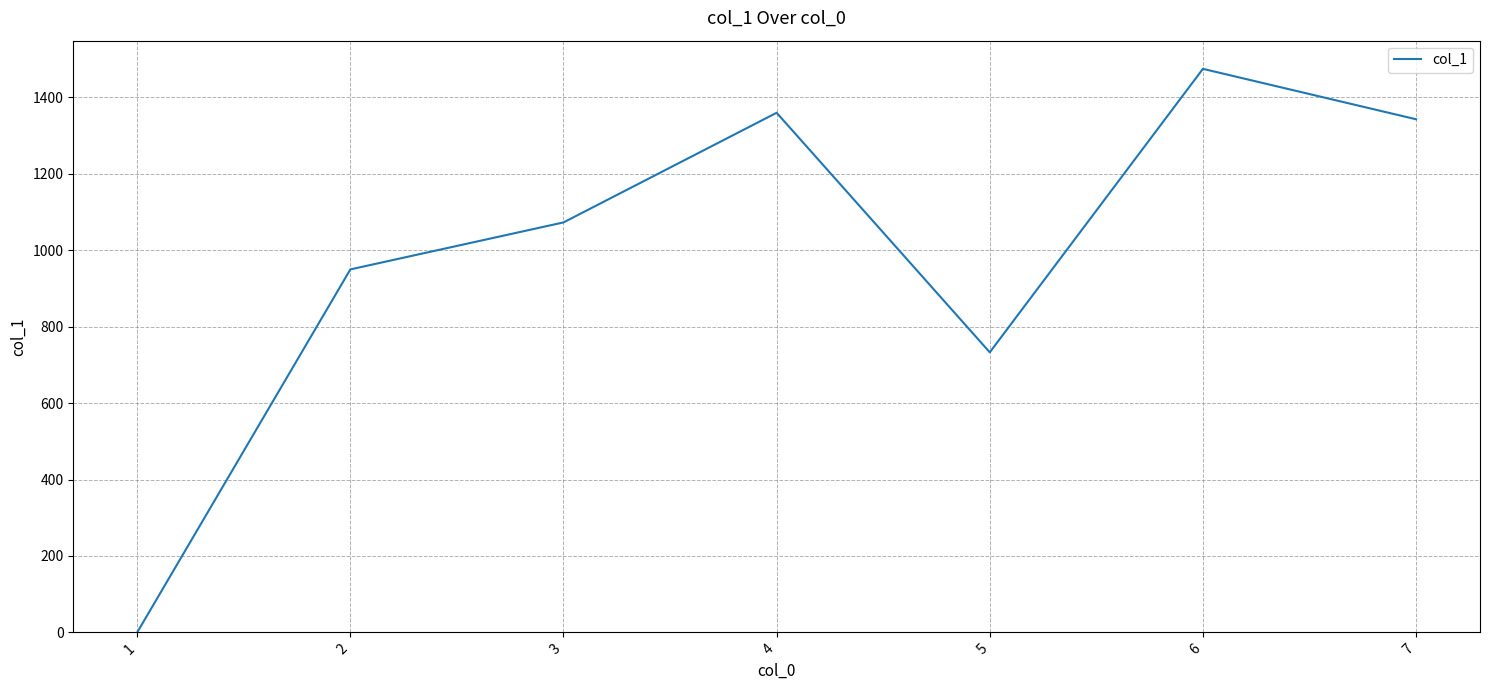

How many categories are shown in the chart?

7